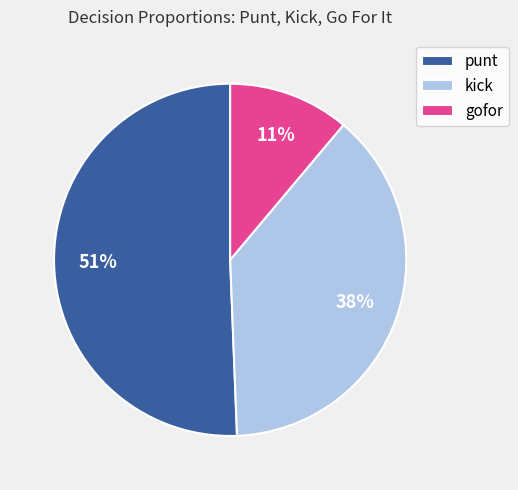

Is there a majority slice in this chart?

Yes